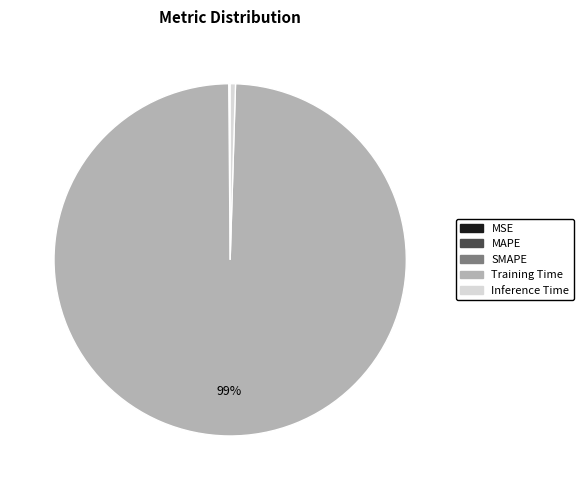

To the nearest percent, what is the average slice percentage?

20%